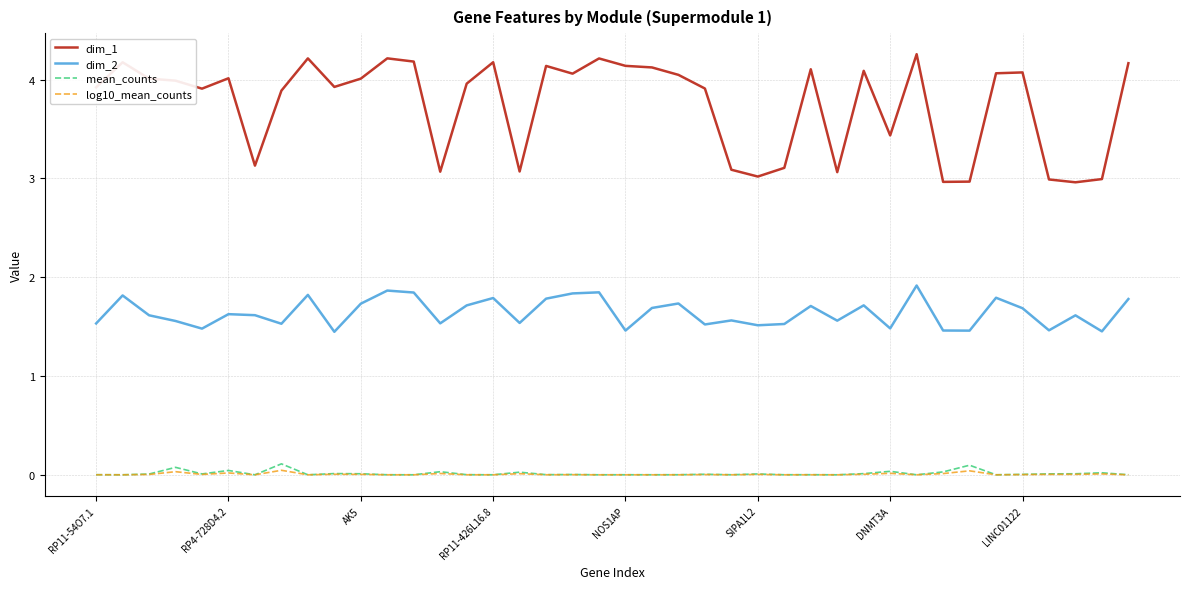

Which series has the widest spread of values?

dim_1